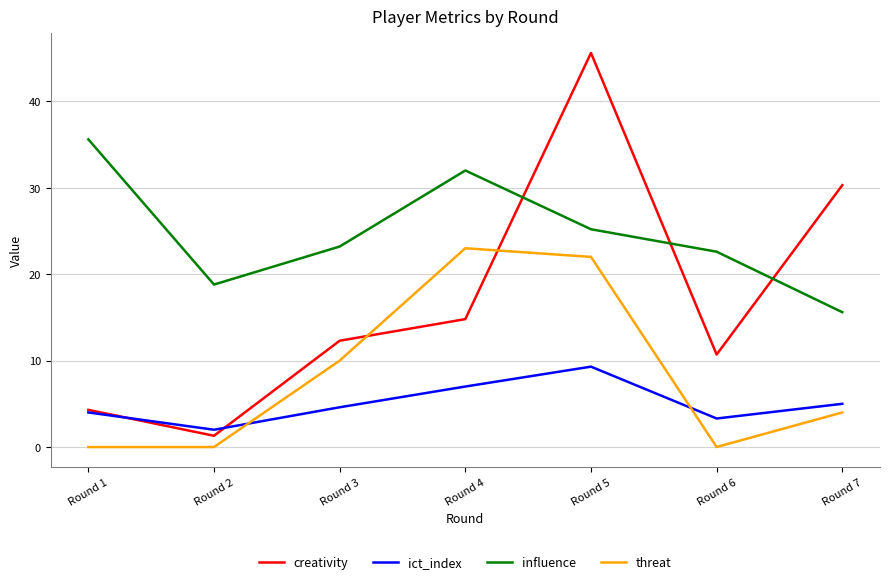

Is it true that ict_index equals 4.6 at Round 3?

True